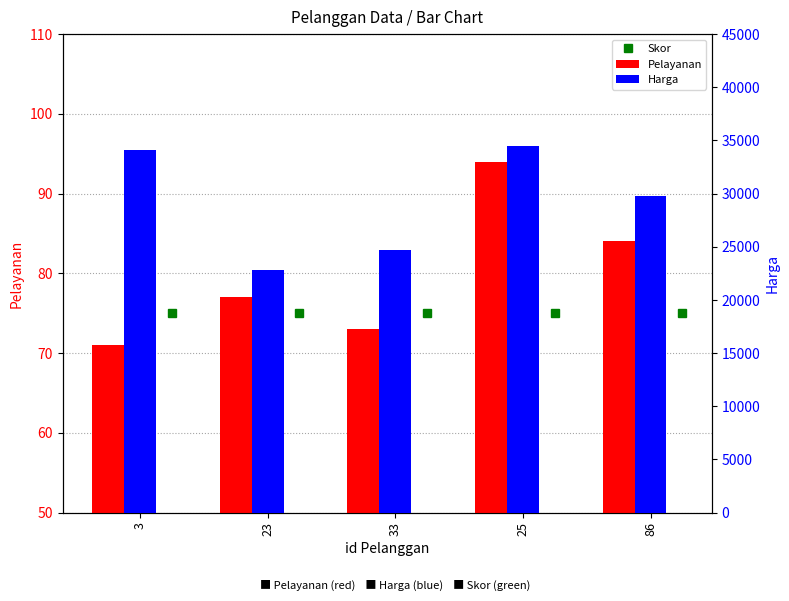

Is it true that Pelayanan equals 130 at 33?

False